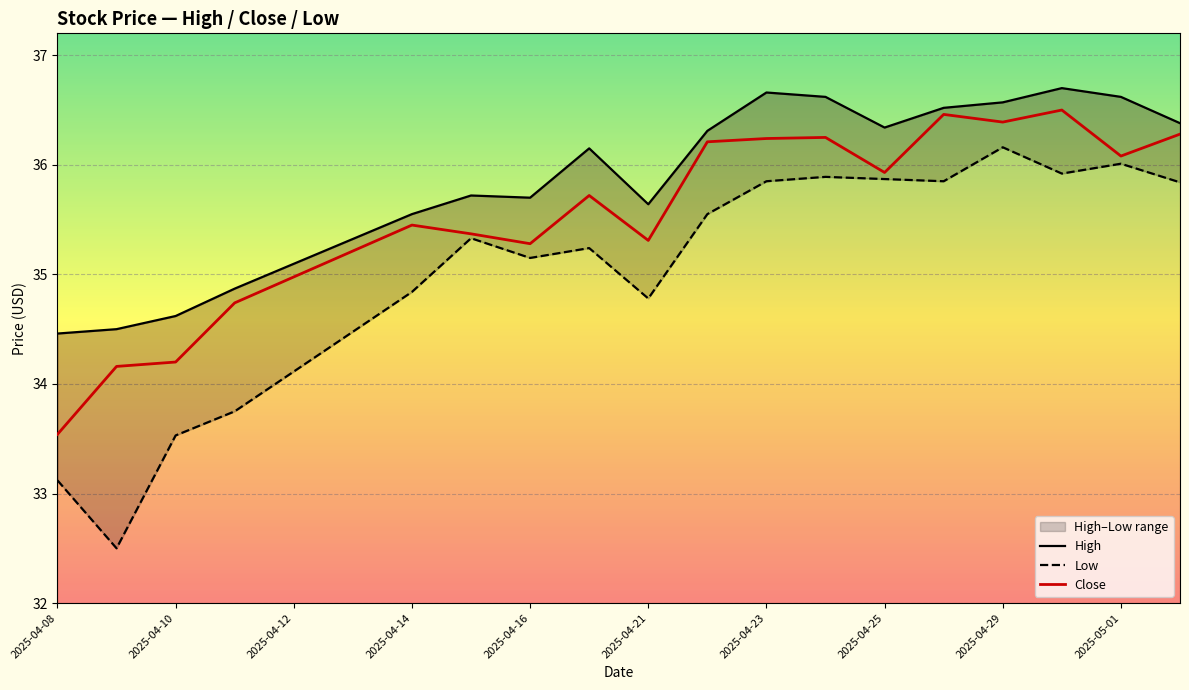

Which series has the largest total across all categories?

High